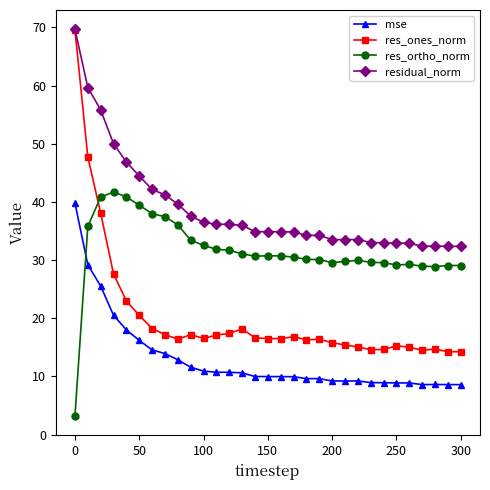

Which series has the largest range (max minus min)?

res_ones_norm